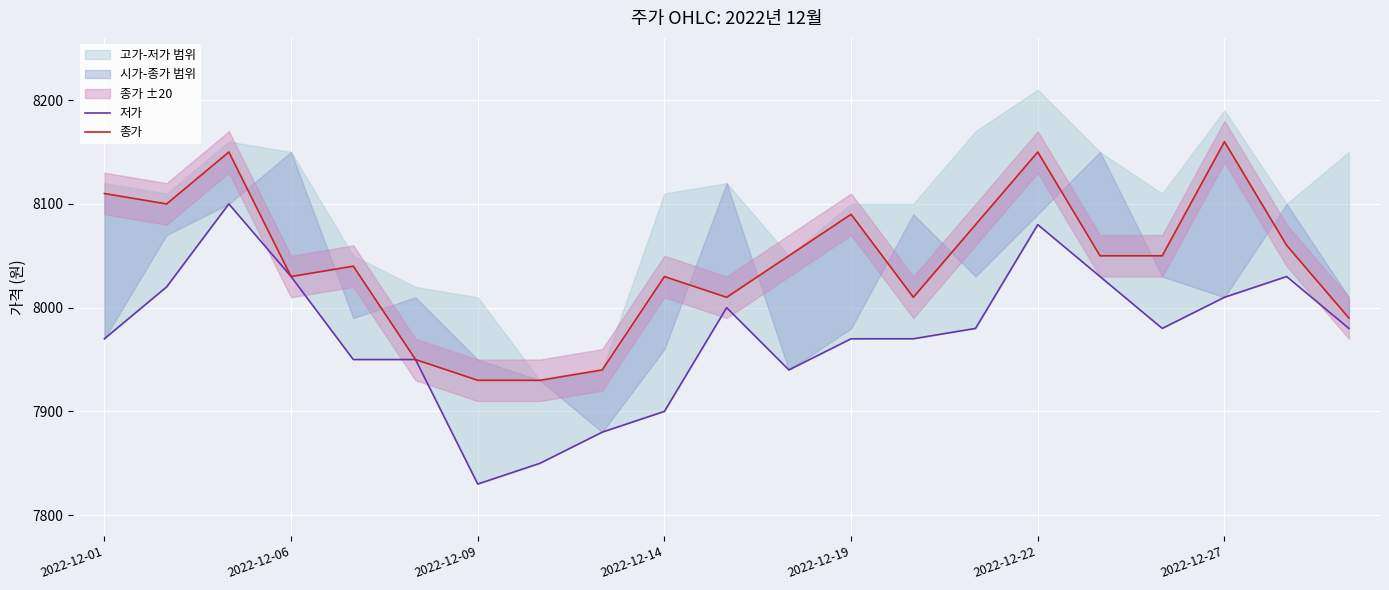

Is the value of 저가 at 12 greater than the value of 종가 at 20?

No